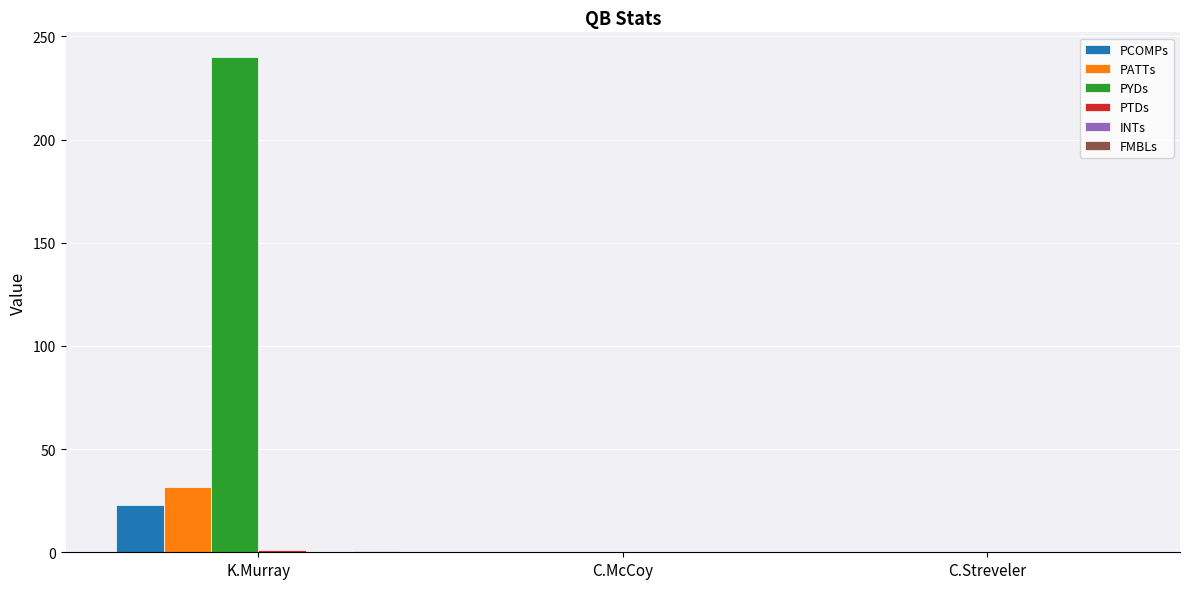

How many categories are shown in the chart?

3